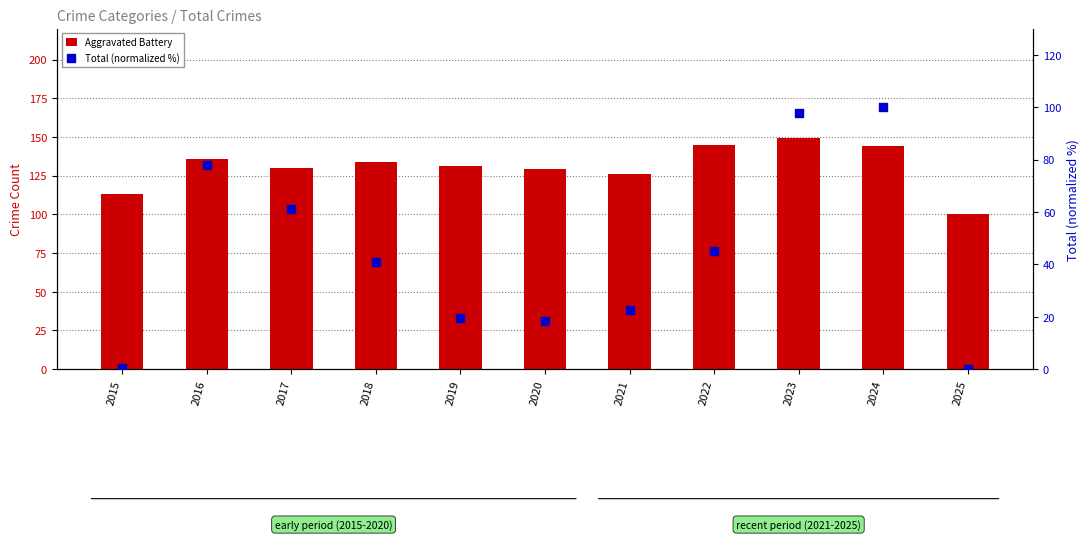

Which series has the widest spread of Y values?

Total (normalized %)